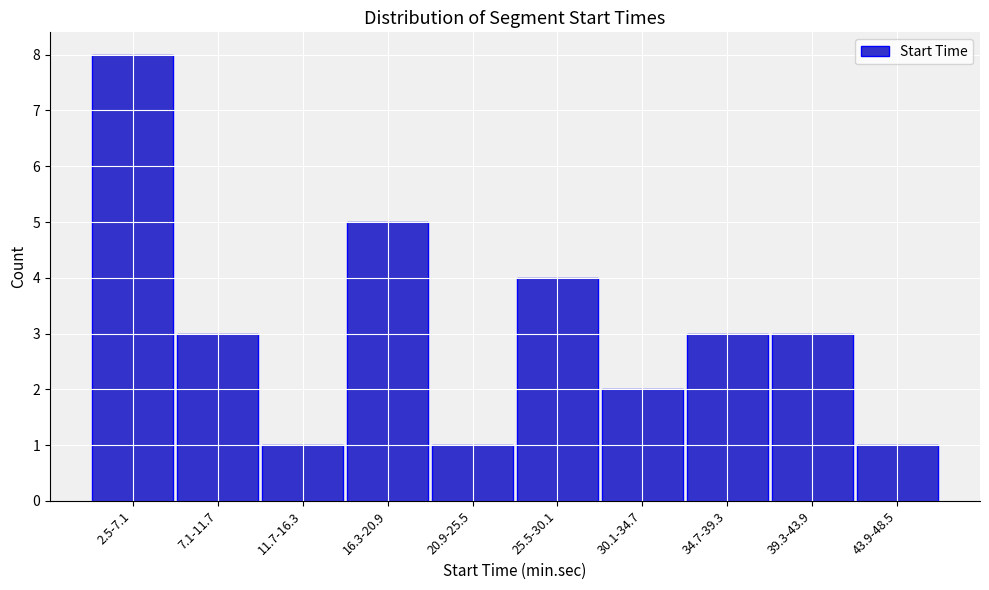

Reading right to left, what are all the values shown in this chart?

1	3	3	2	4	1	5	1	3	8